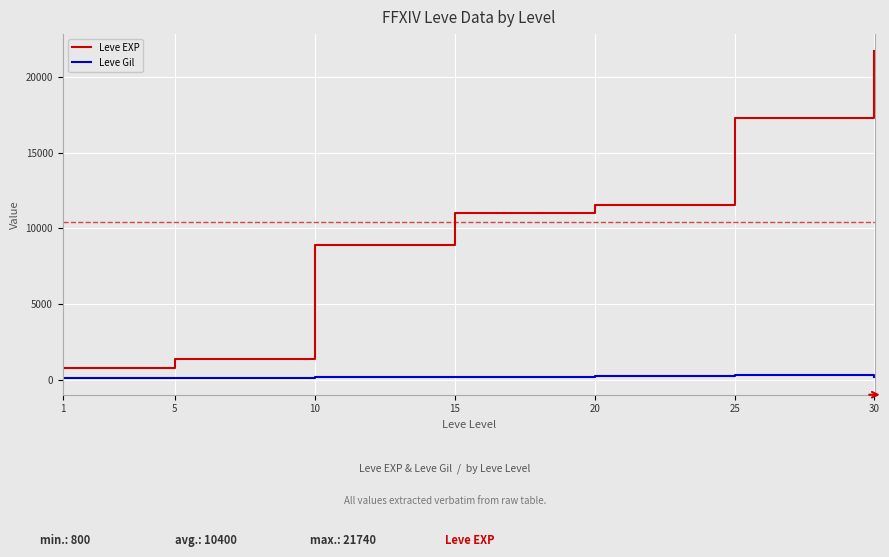

What is the maximum value for Leve EXP?

21740